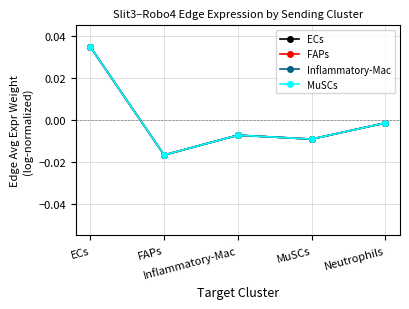

Does the chart have visible grid lines?

Yes